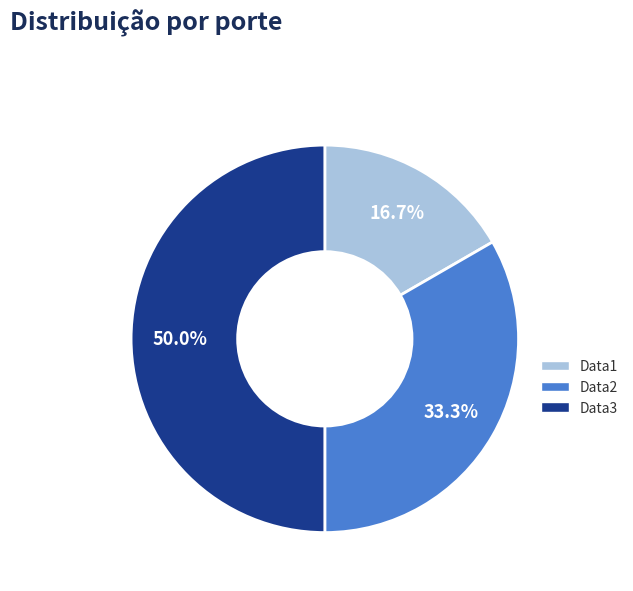

What is the smallest slice in the pie chart?

Data1